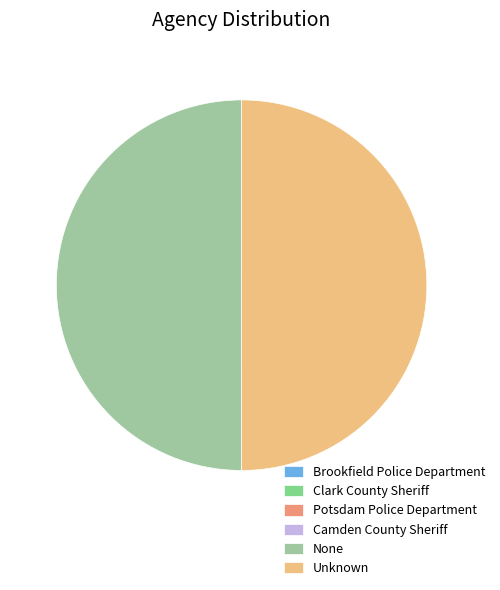

Is it true that Unknown is 58% of the pie?

False